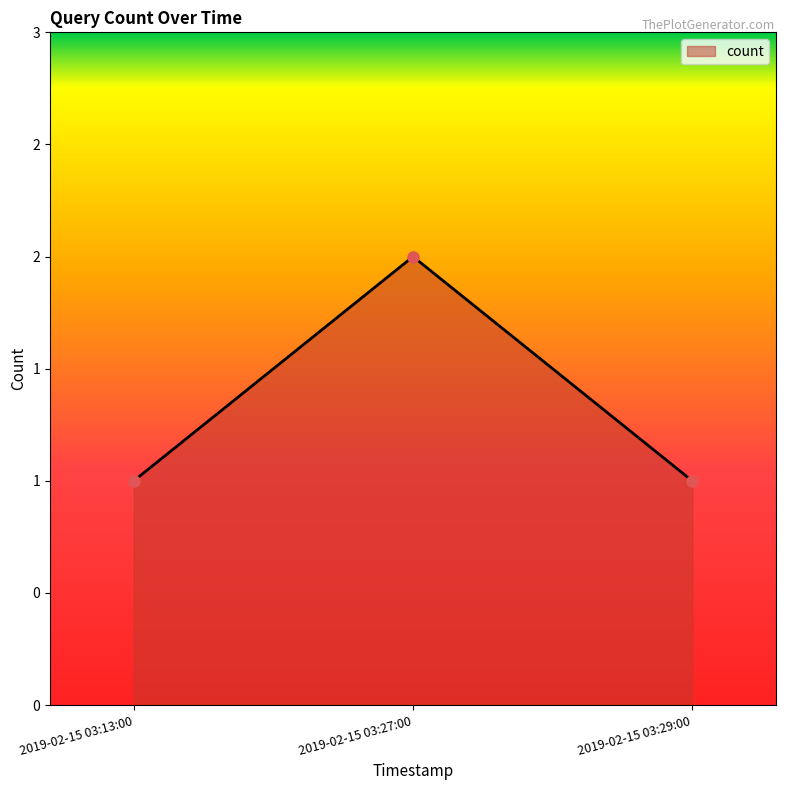

Is this an area chart (filled region under the line)?

Yes